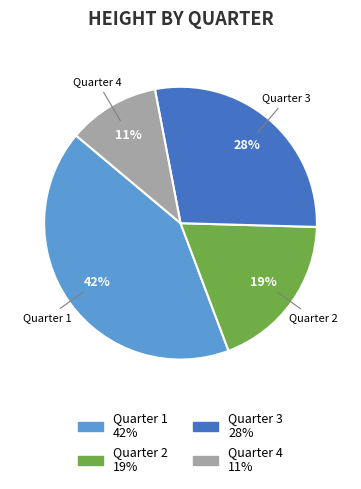

Rank the categories by value from lowest to highest.

Quarter 4, Quarter 2, Quarter 3, Quarter 1